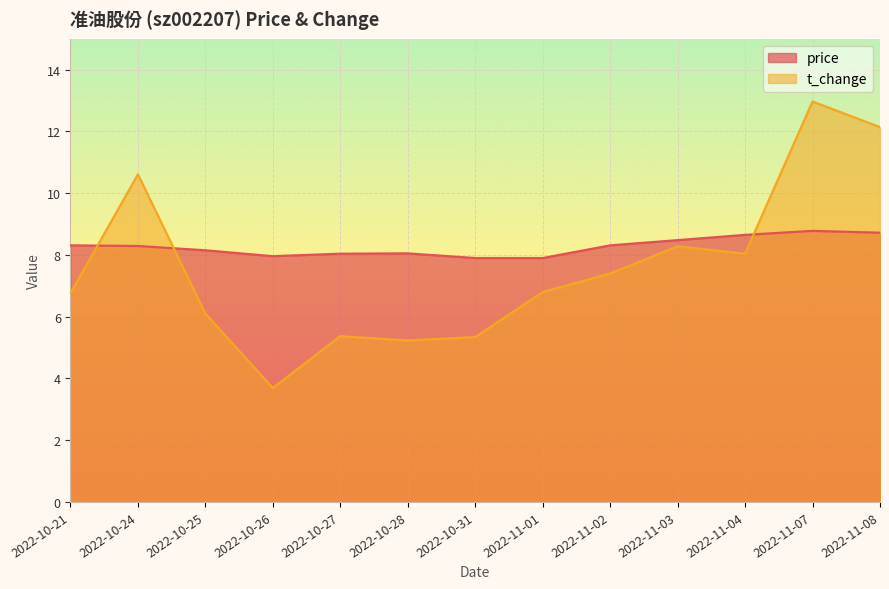

What is the spread (max minus min) of values at 2022-10-28?

2.8